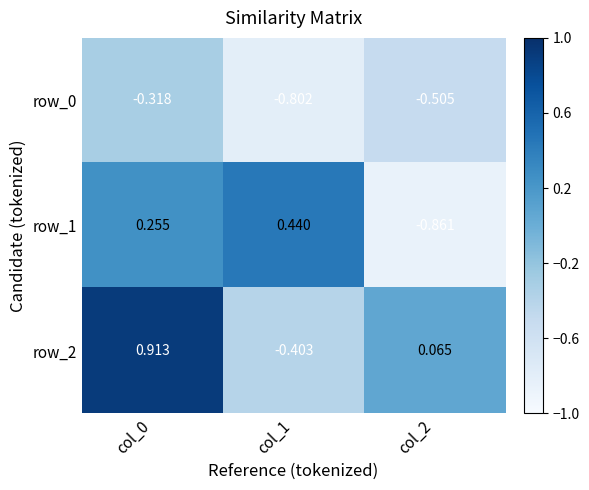

What is the sum of all row_0 values?

-1.6